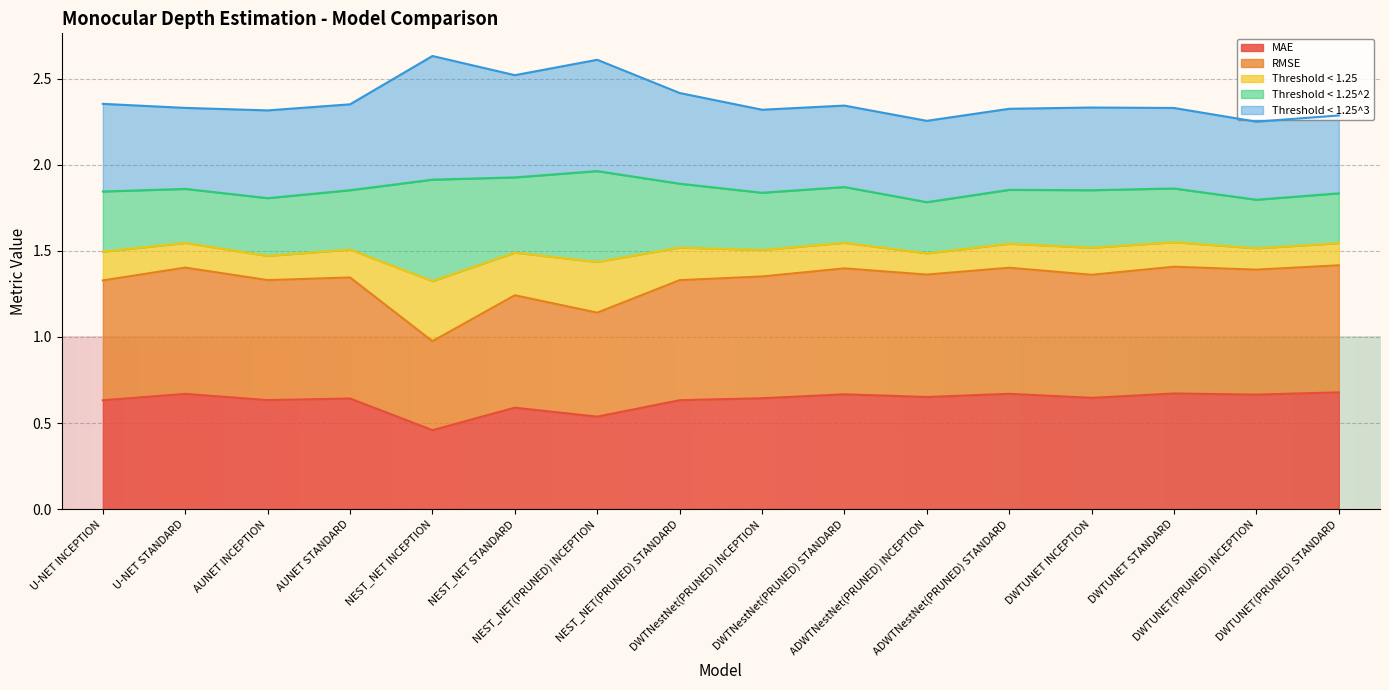

What is the sum of the MAE values at NEST_NET(PRUNED) INCEPTION and U-NET INCEPTION?

1.2